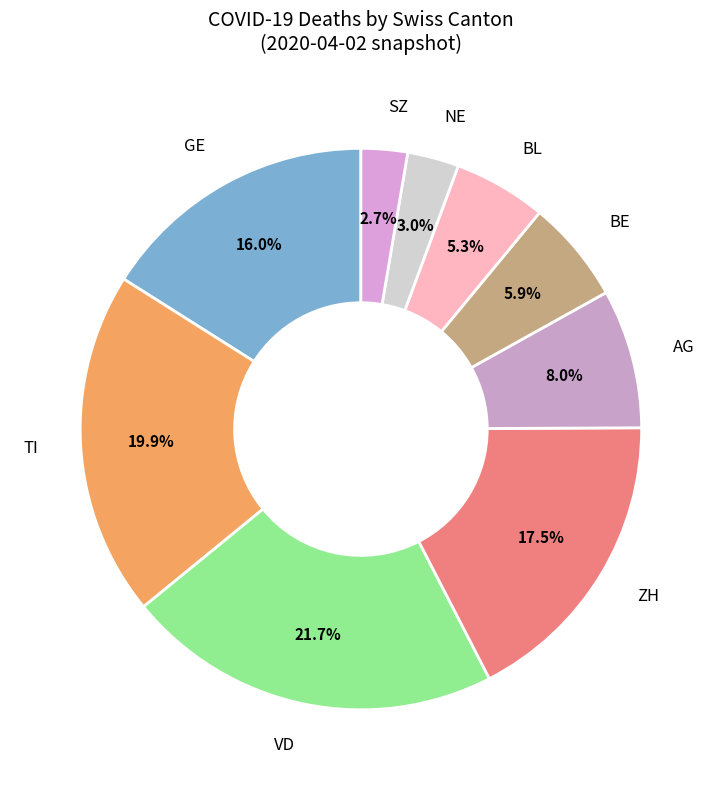

What portion of the pie excludes NE?

97.0%